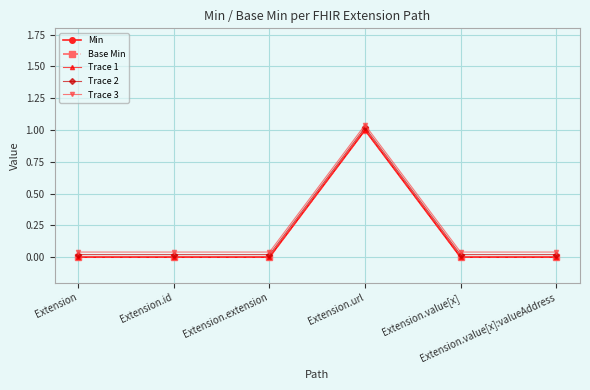

What is the total value across all series at Extension.id?

0.1